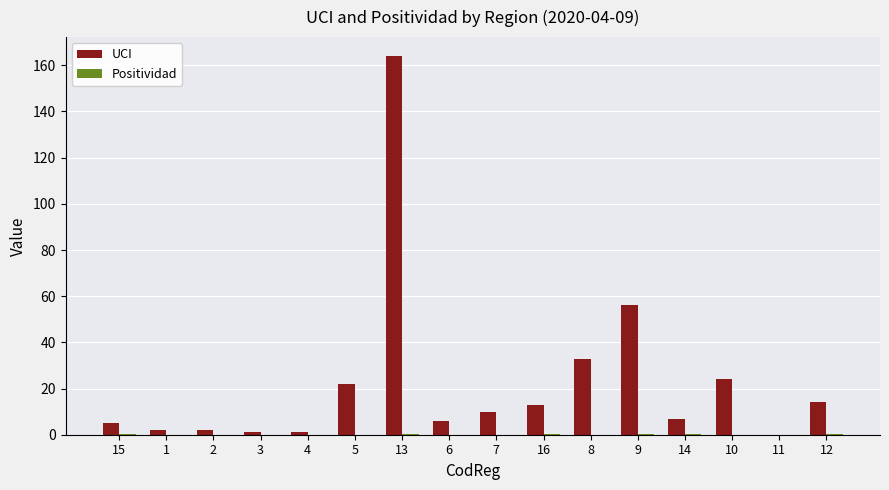

At which category is the sum across all series the highest?

13